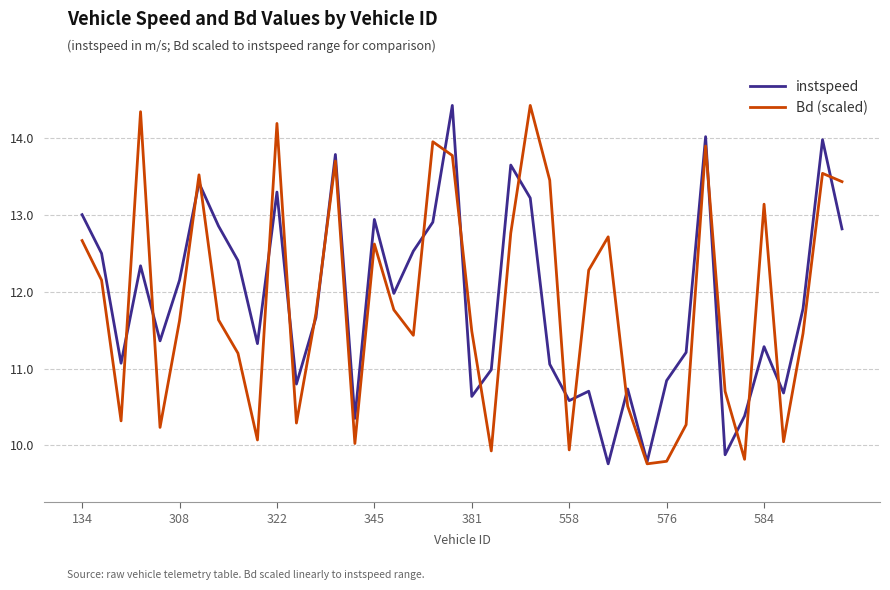

What is the difference between the second highest and minimum values in the Bd (scaled) series?

4.6